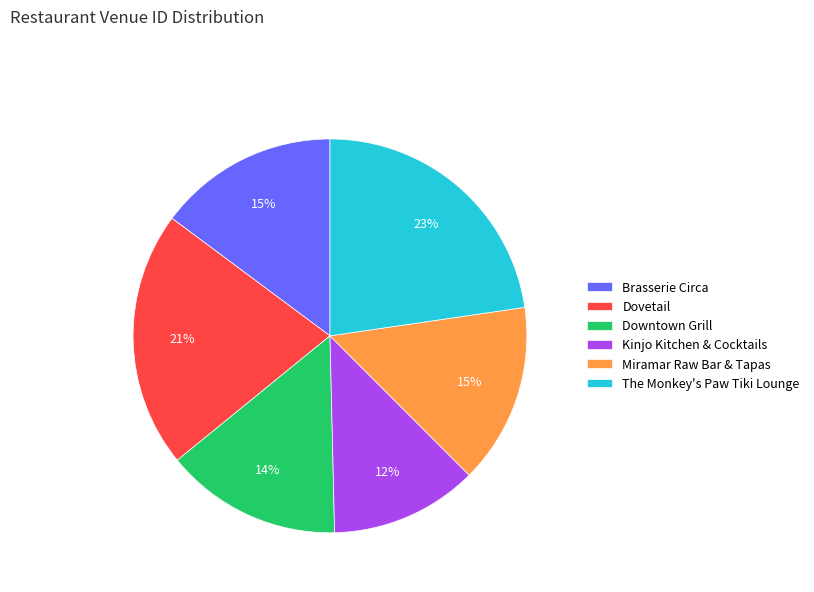

Is there a majority slice in this chart?

No